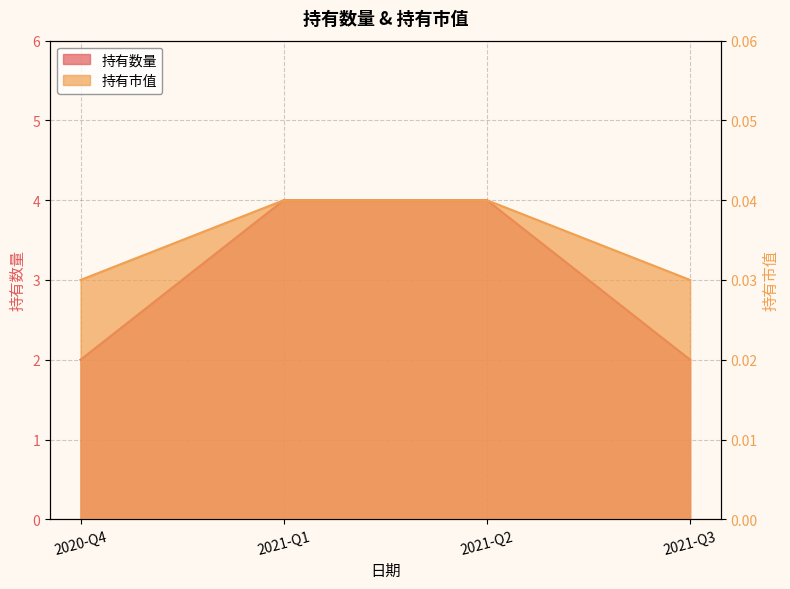

Which series changed the most between 2020-Q4 and 2021-Q3?

持有数量